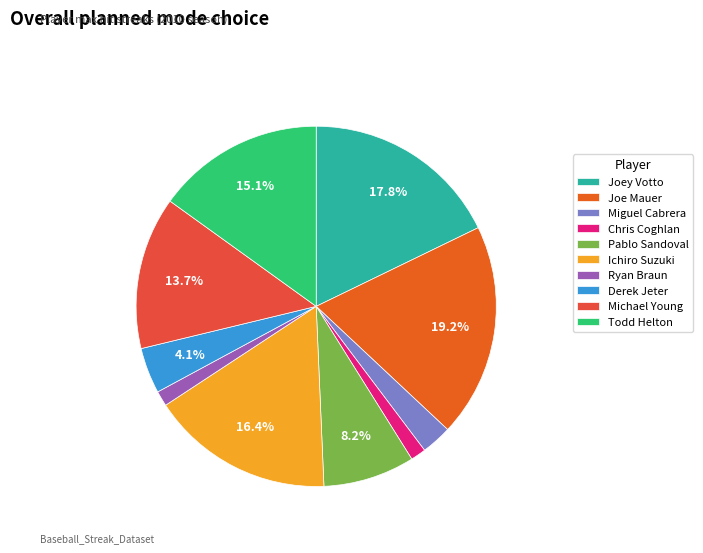

What is the ratio of the value at Derek Jeter to the value at Todd Helton?

0.3